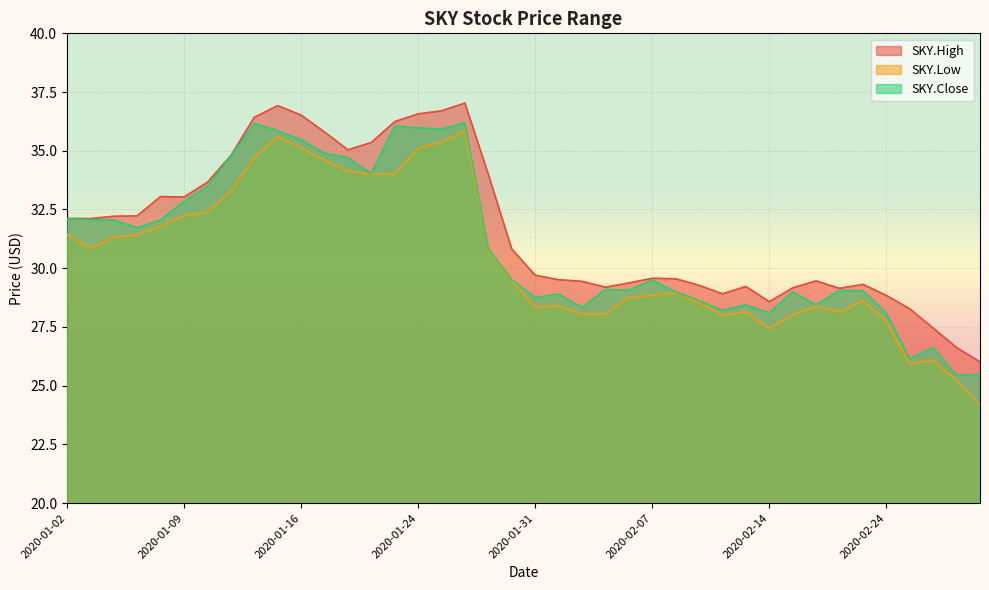

What are all the series names shown in the legend?

SKY.High, SKY.Low, SKY.Close